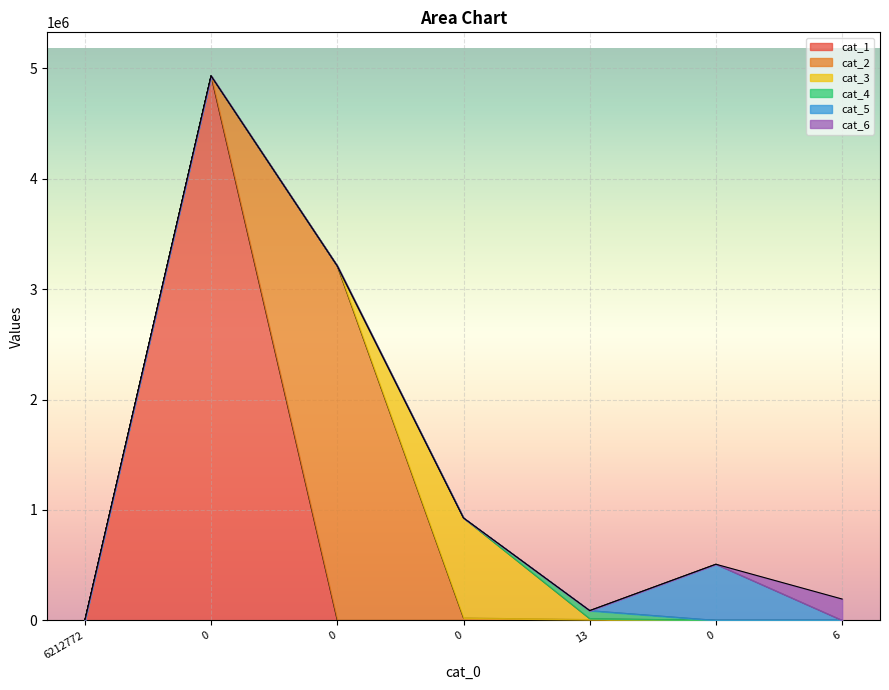

Which series changed the most between 6212772 and 13?

cat_4